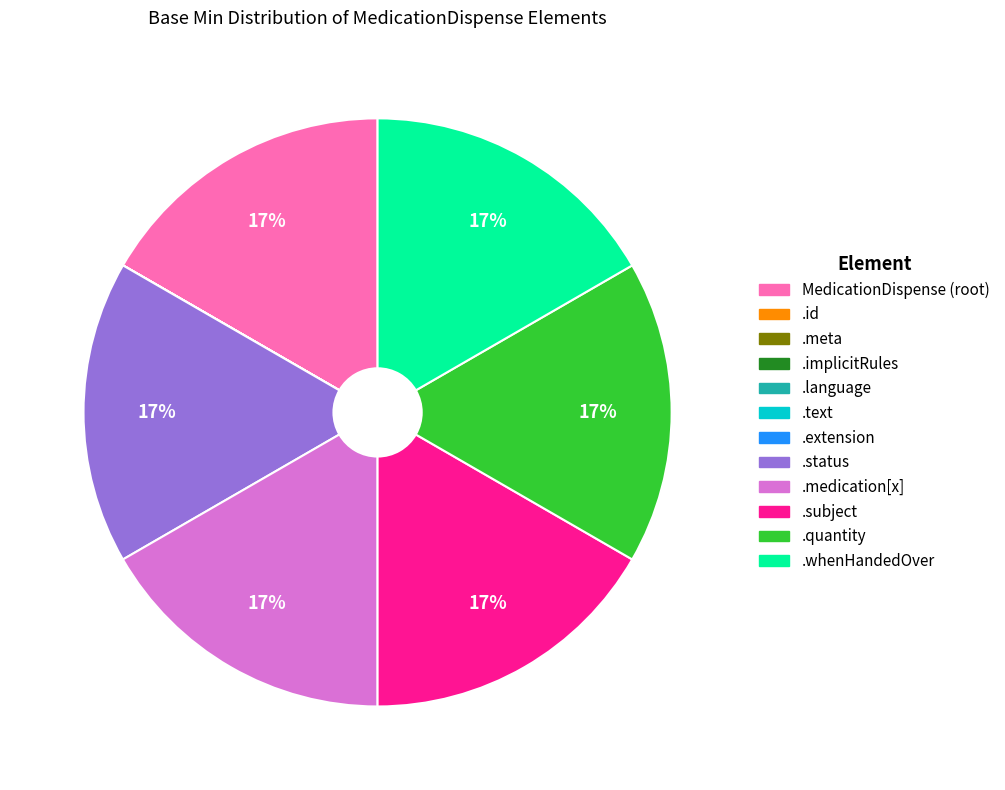

To the nearest percent, what is the difference between the largest and smallest slice percentages?

17%